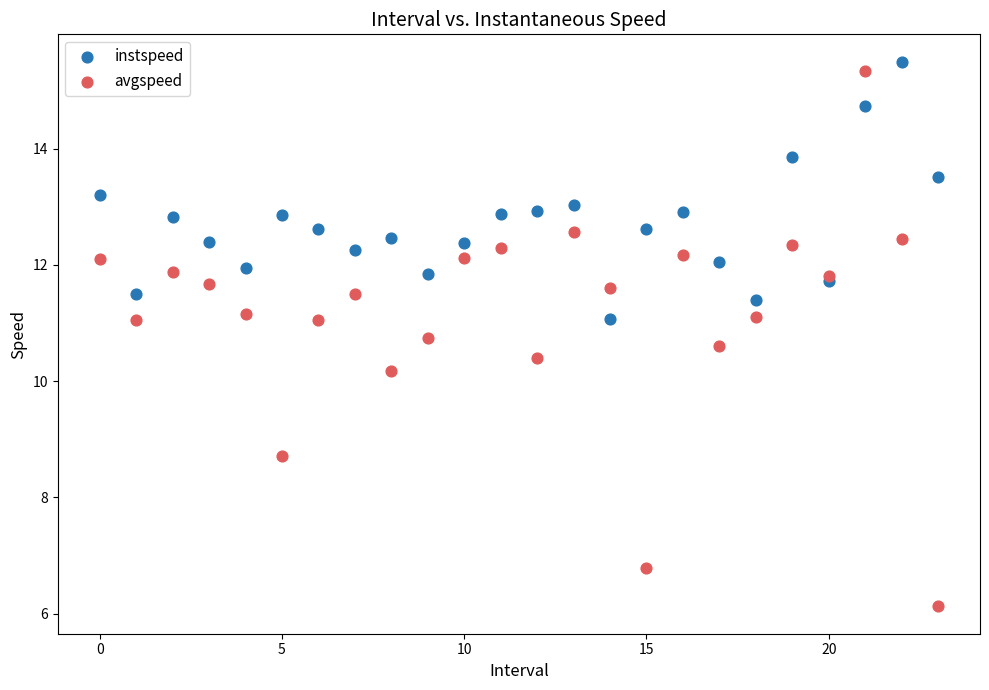

Which series contains the highest Y value?

instspeed